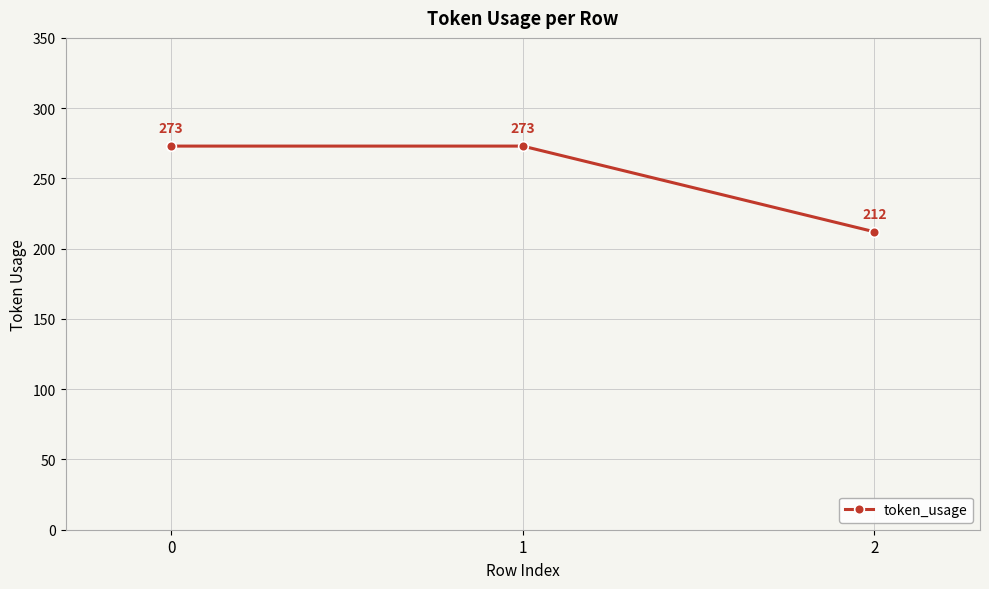

What is the maximum value shown in the chart?

273